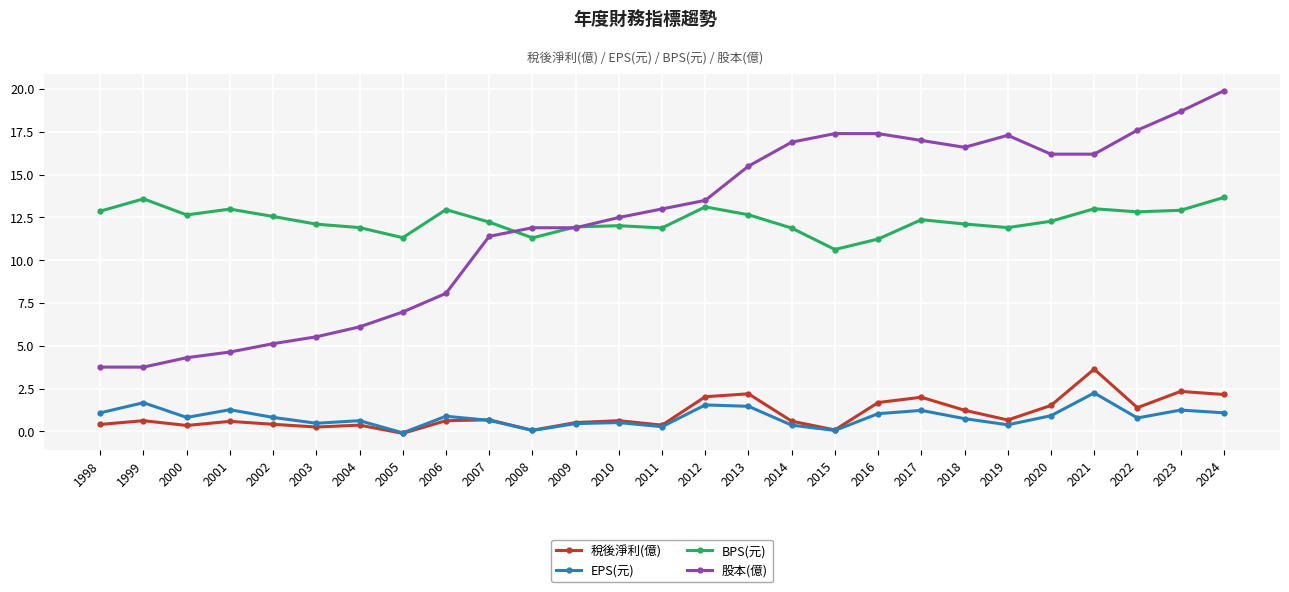

What value does the EPS(元) series have at 2015?

0.1